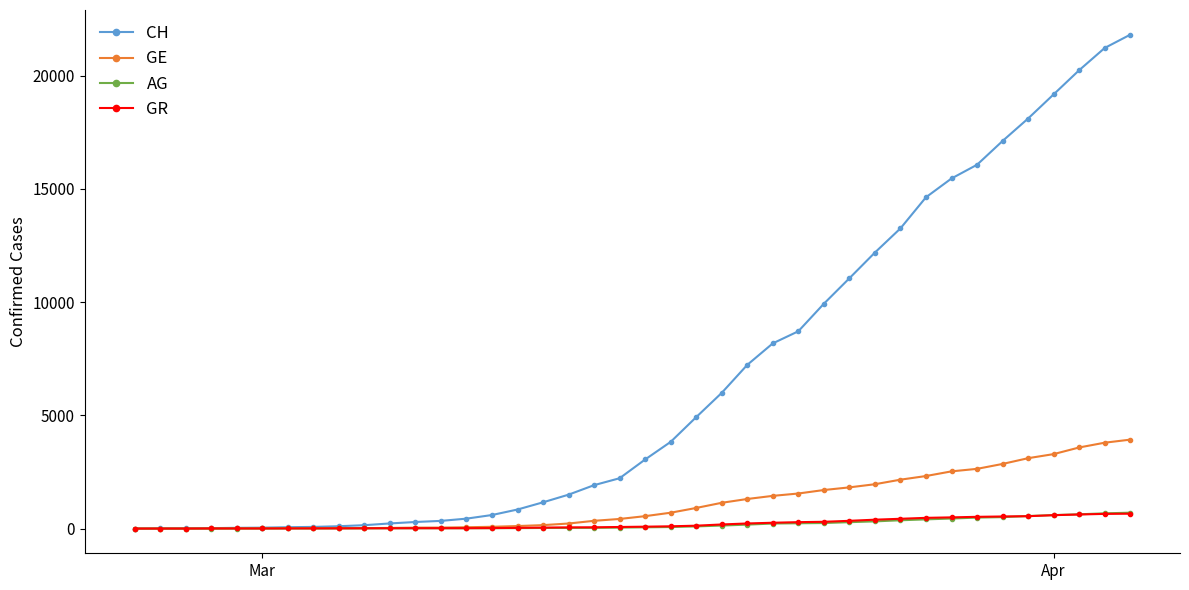

What is the maximum value for CH?

21812